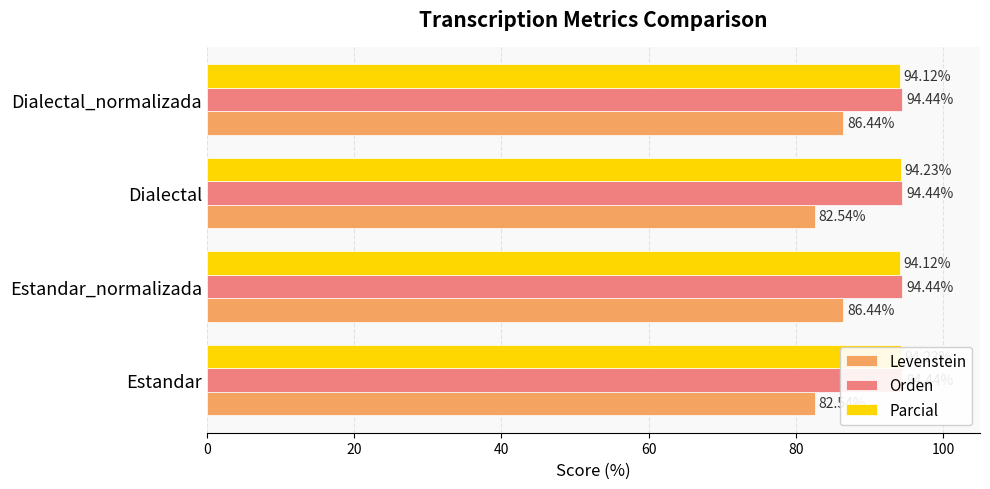

Read the Levenstein value at Dialectal_normalizada.

86.4